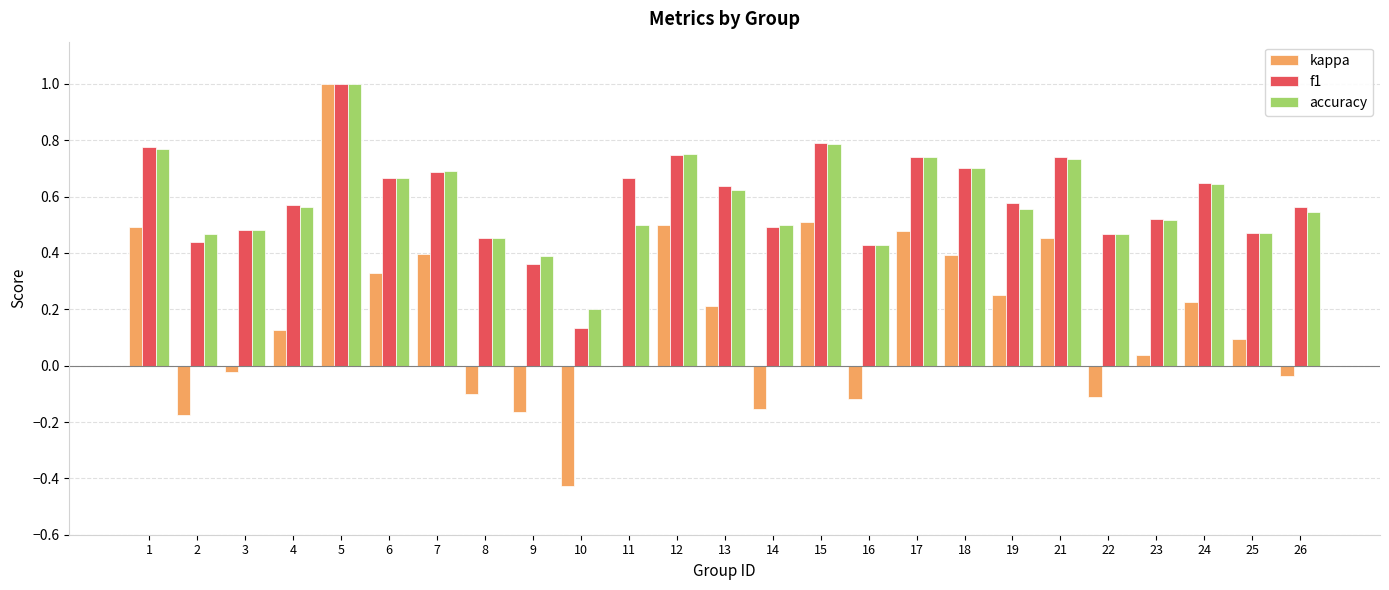

What is the sum of all accuracy values?

14.6